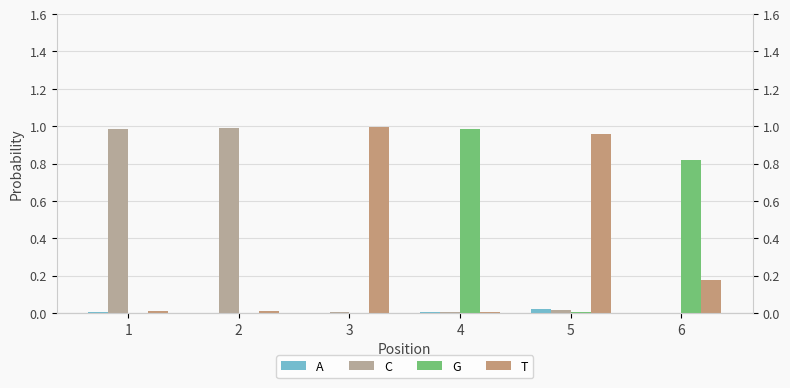

Rank the categories by G value from lowest to highest.

2, 1, 3, 5, 6, 4